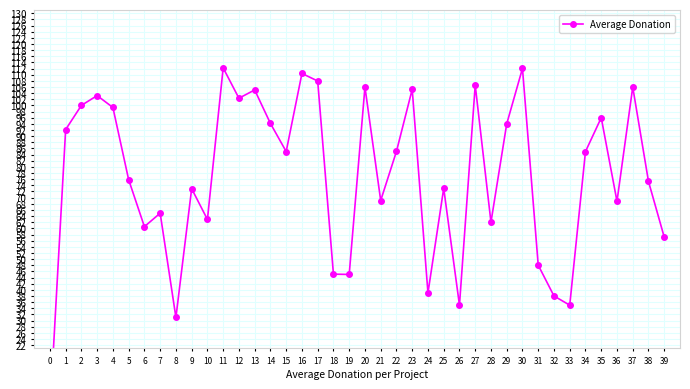

The value at 39 is 11.9. True or false?

False